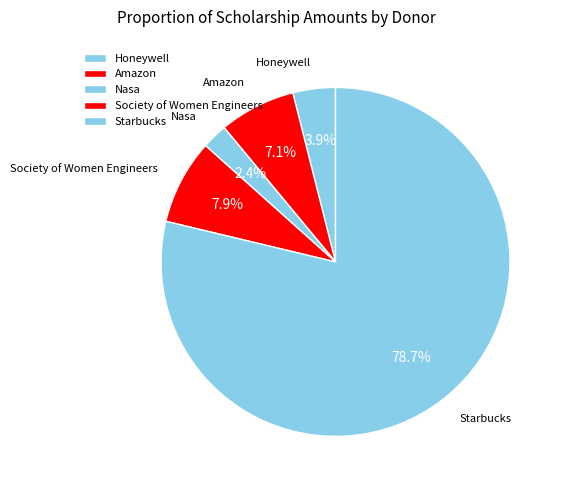

Which slice is the smallest?

Nasa